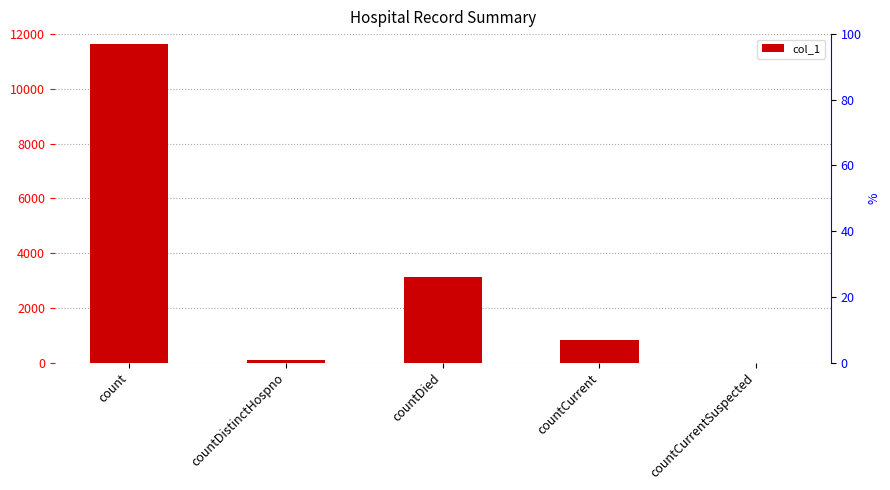

At which label is the value closest to 5813?

countDied